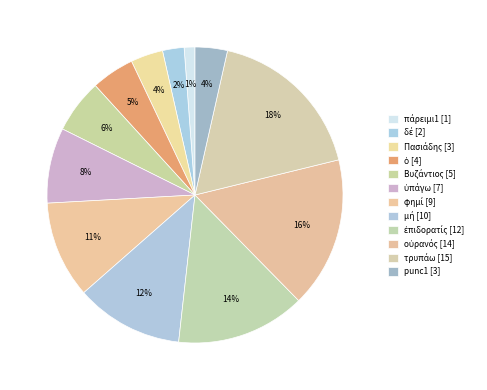

What is the largest slice in the pie chart?

τρυπάω